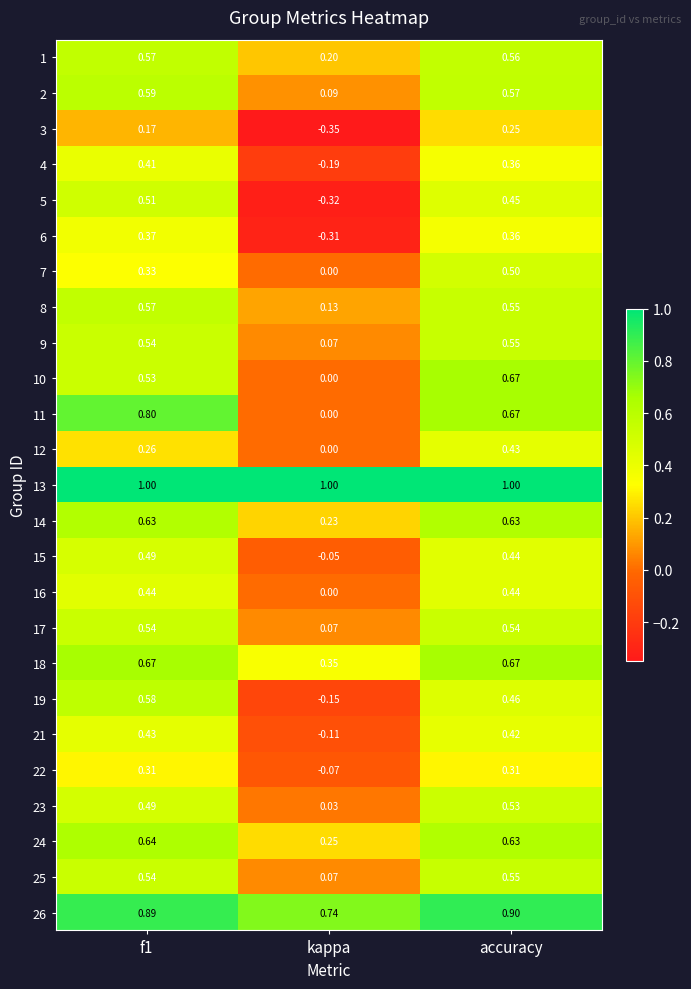

At which label is 12 closest to 0?

kappa